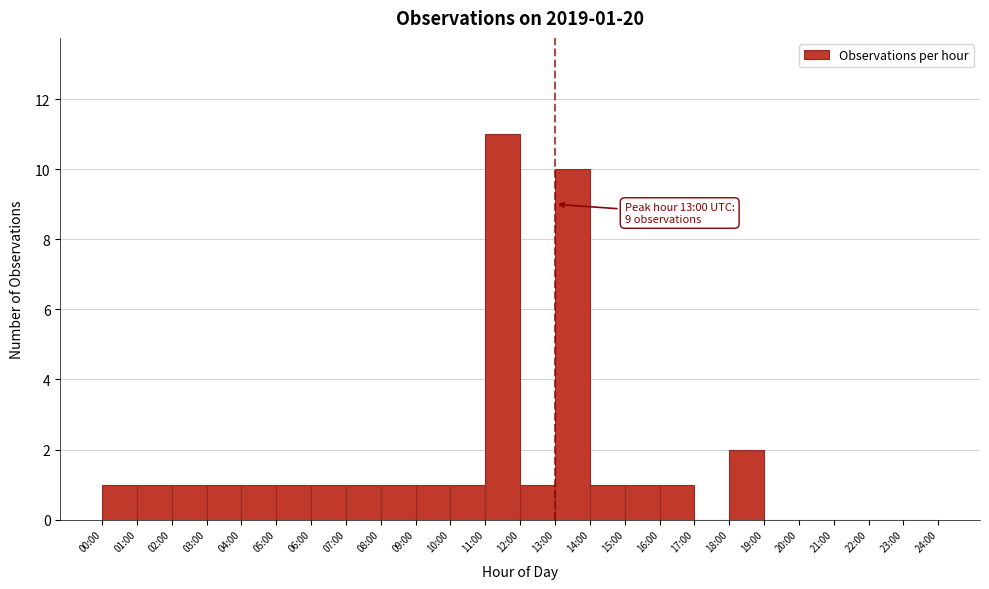

Reading left to right, extract all data points from this chart.

00:00=1	01:00=1	02:00=1	03:00=1	04:00=1	05:00=1	06:00=1	07:00=1	08:00=1	09:00=1	10:00=1	11:00=11	12:00=1	13:00=10	14:00=1	15:00=1	16:00=1	17:00=0	18:00=2	19:00=0	20:00=0	21:00=0	22:00=0	23:00=0